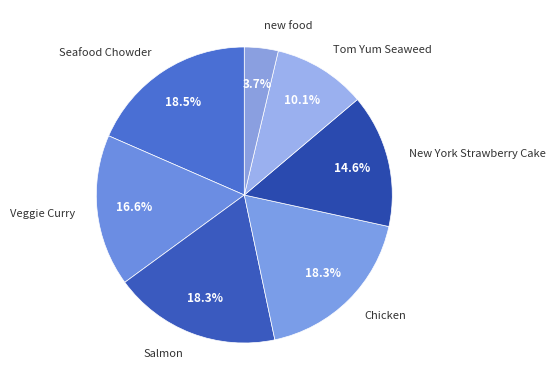

Is there a majority slice in this chart?

No